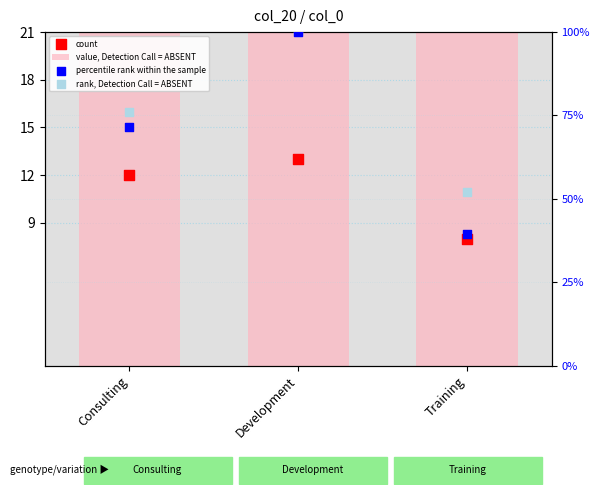

At which category is the sum across all series the highest?

Development